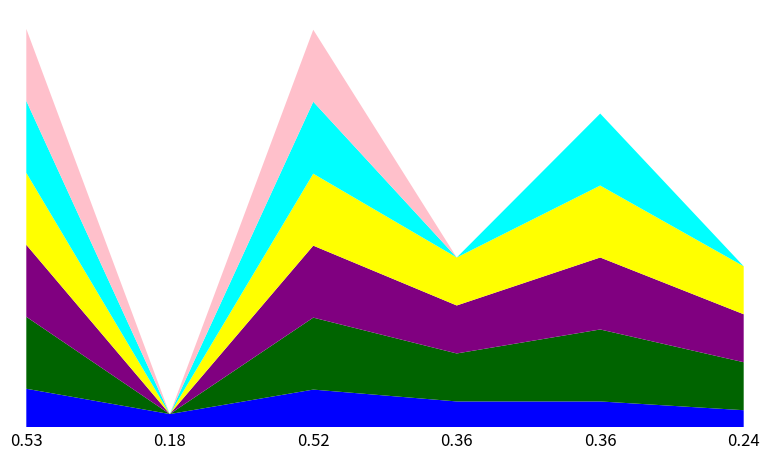

Reading left to right, extract all data points from this chart.

[Q][A] Acc PM: 0=0.5	0=0.2	0=0.5	0=0.4	0=0.4	0=0.2
rouge1: 0=1.0	0=0.0	0=1.0	0=0.7	0=1.0	0=0.7
rougeL: 0=1.0	0=0.0	0=1.0	0=0.7	0=1.0	0=0.7
rougeLsum: 0=1.0	0=0.0	0=1.0	0=0.7	0=1.0	0=0.7
exact_match: 0=1.0	0=0.0	0=1.0	0=0.0	0=1.0	0=0.0
rouge2: 0=1.0	0=0.0	0=1.0	0=0.0	0=0.0	0=0.0